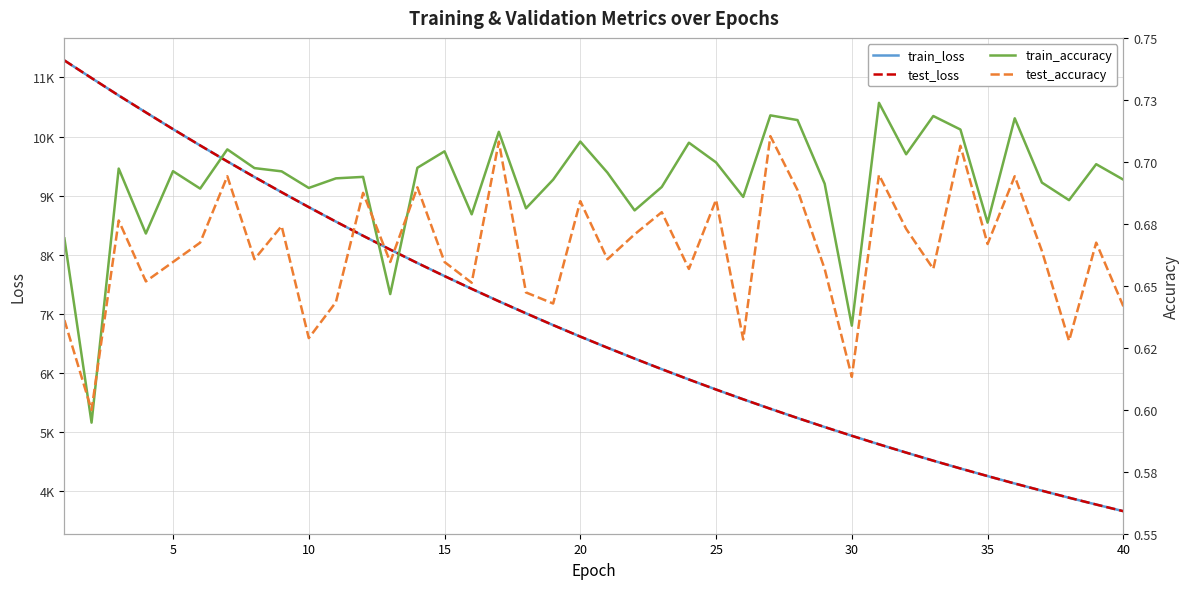

At which label is test_loss closest to 7474?

15